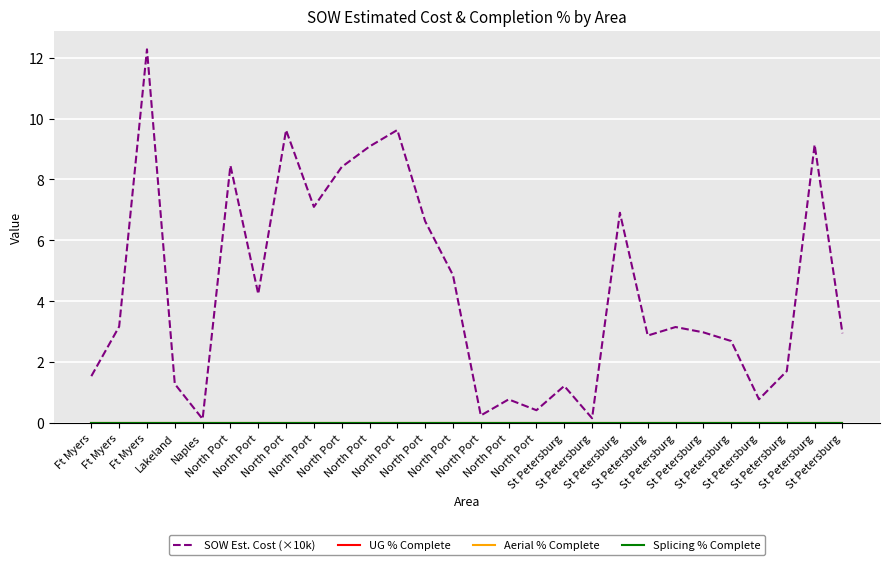

What is the label of the 19th point from the right?

North Port